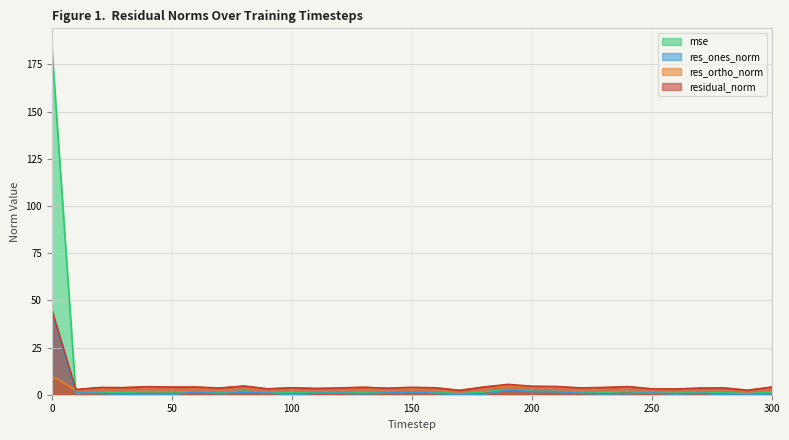

What is the value of the res_ortho_norm point at the 8th from the left?

3.5